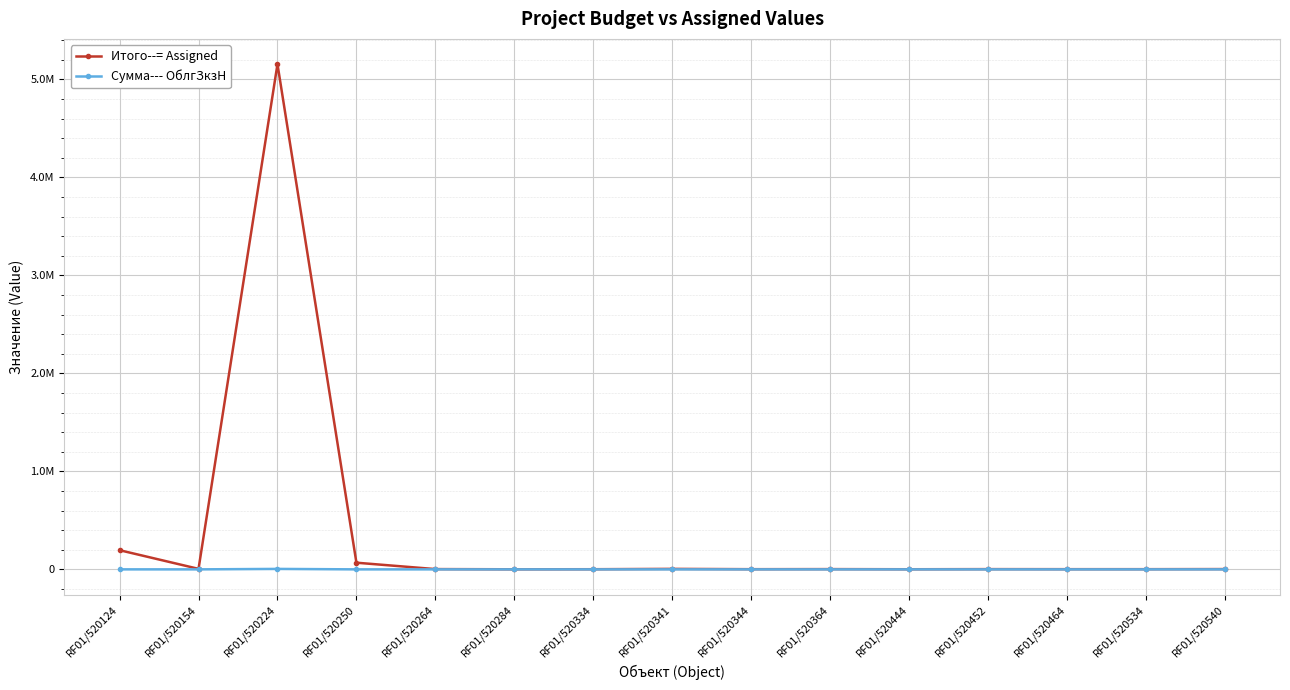

True or false: Итого--= Assigned has more than 1 points higher than both neighbors.

True